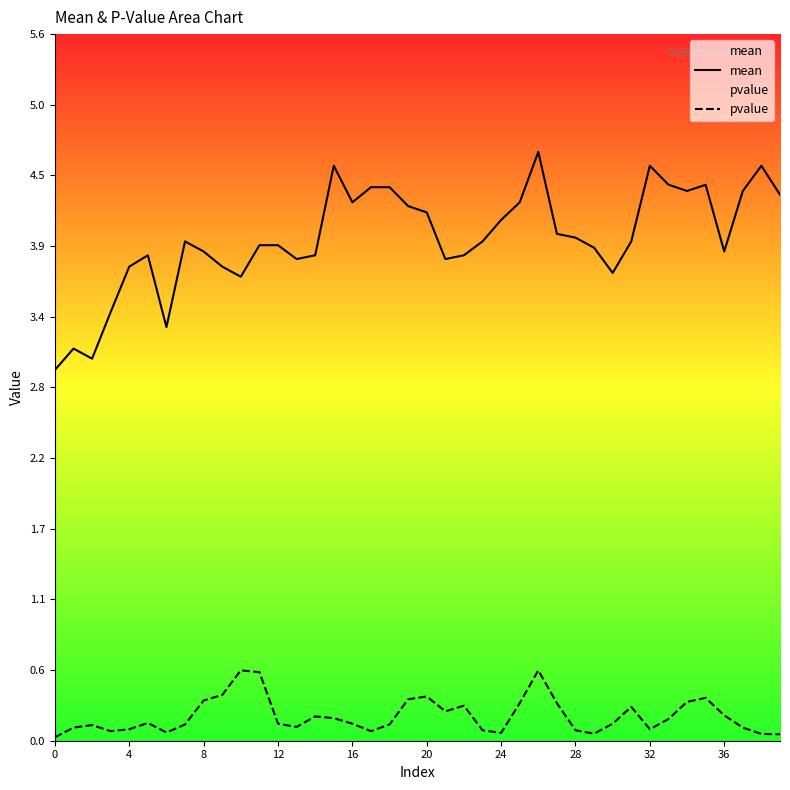

What is the sum of all pvalue values?

7.9